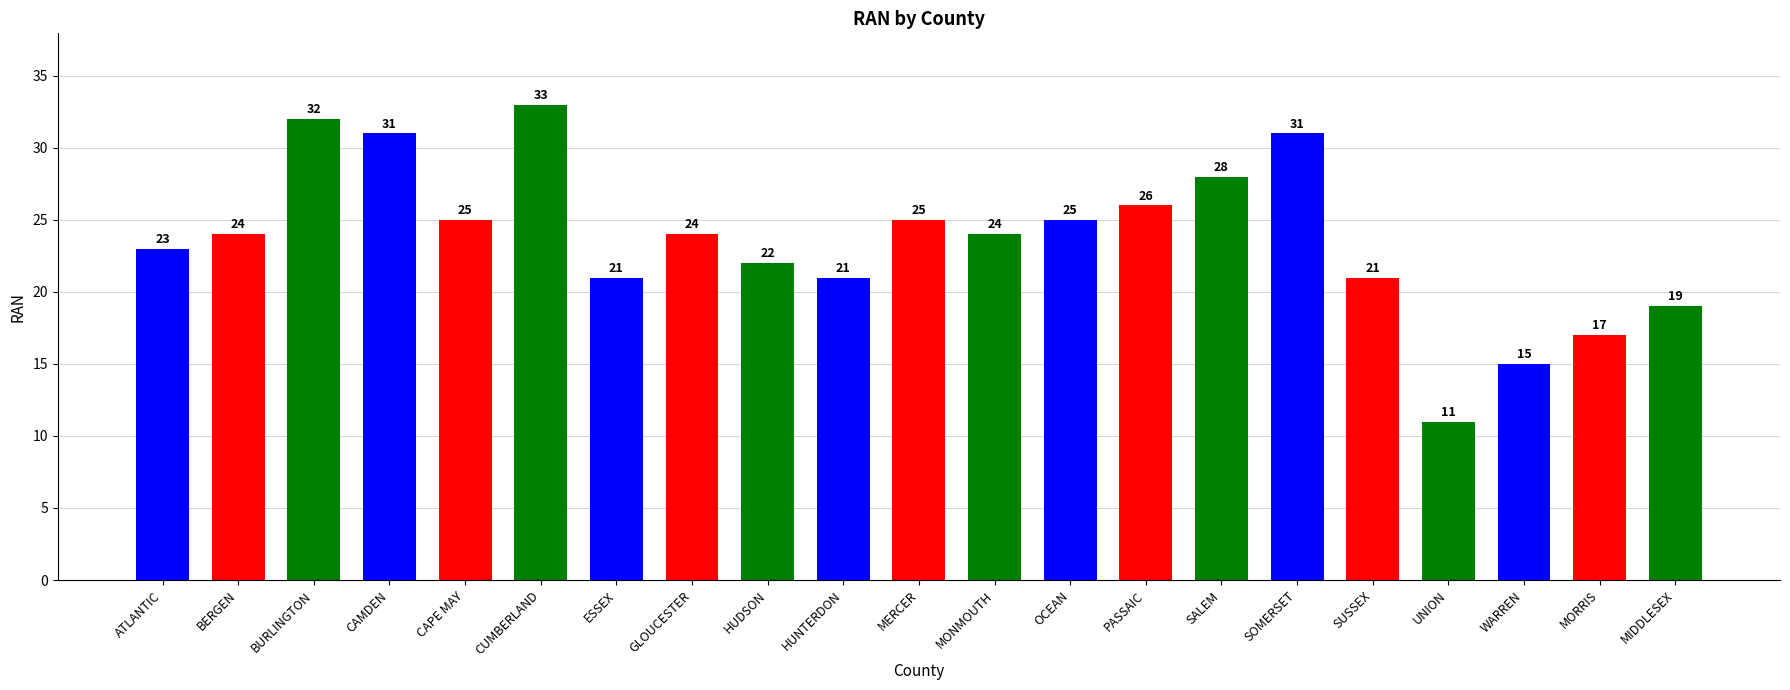

What position from the right is CAPE MAY?

17